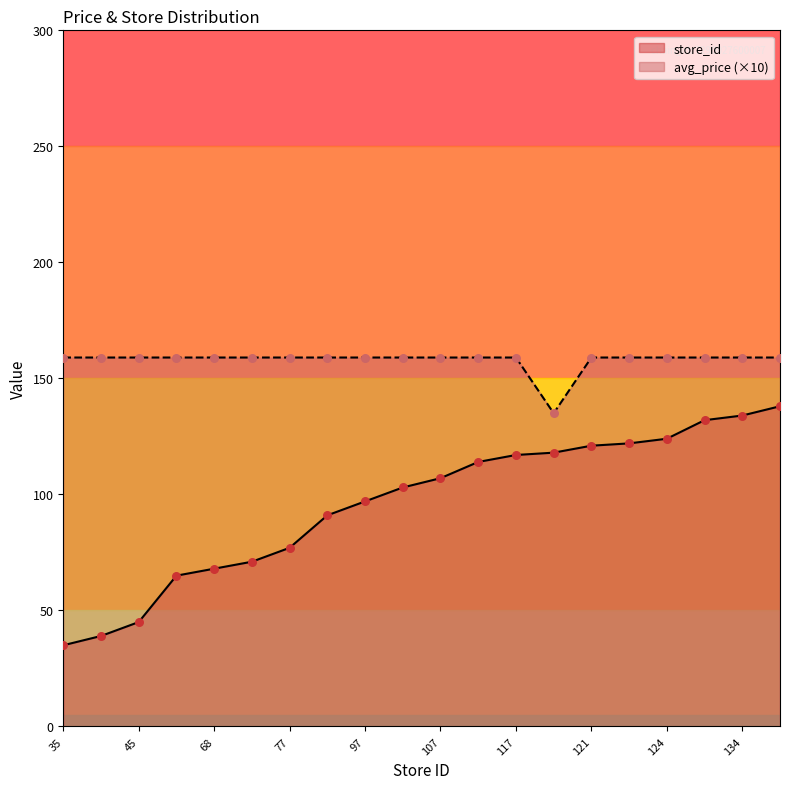

Which series has the largest total across all categories?

avg_price (×10)